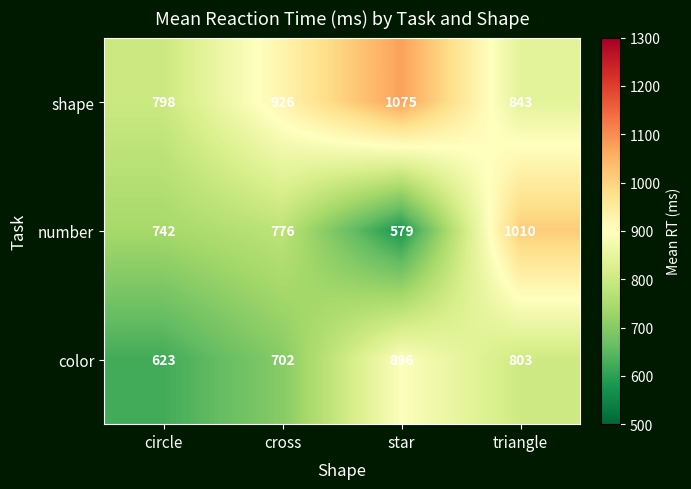

Which series has the largest total across all categories?

shape